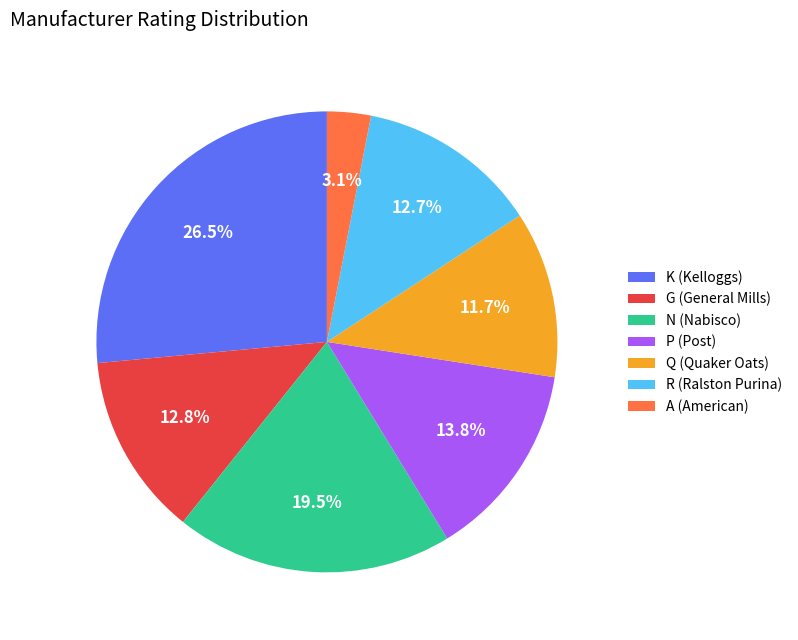

Between A (American) and N (Nabisco), which is larger?

N (Nabisco)